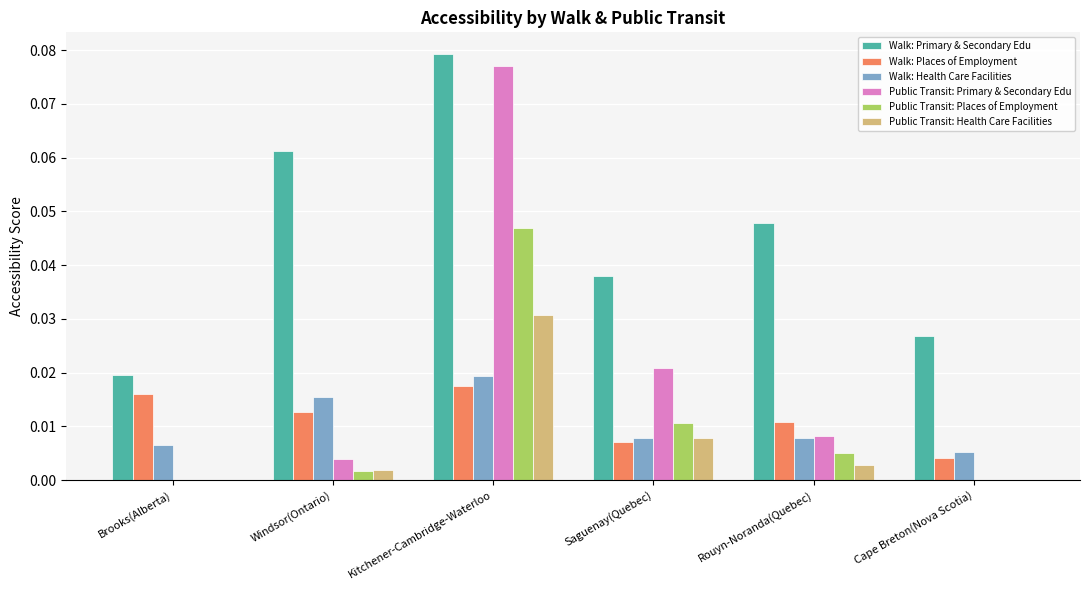

How many data points does each series have?

6